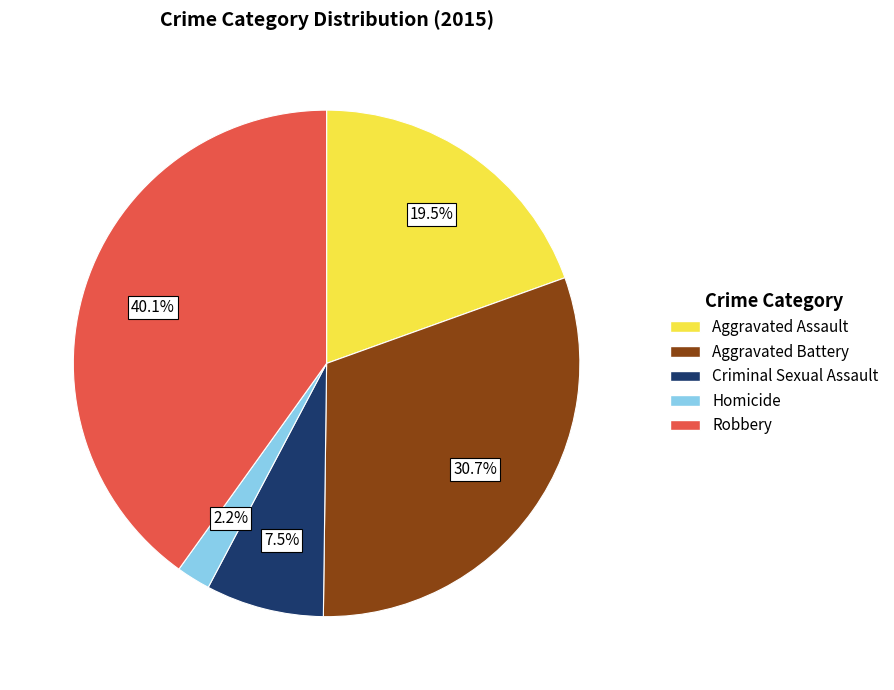

True or false: Aggravated Battery accounts for 31% of the total.

True